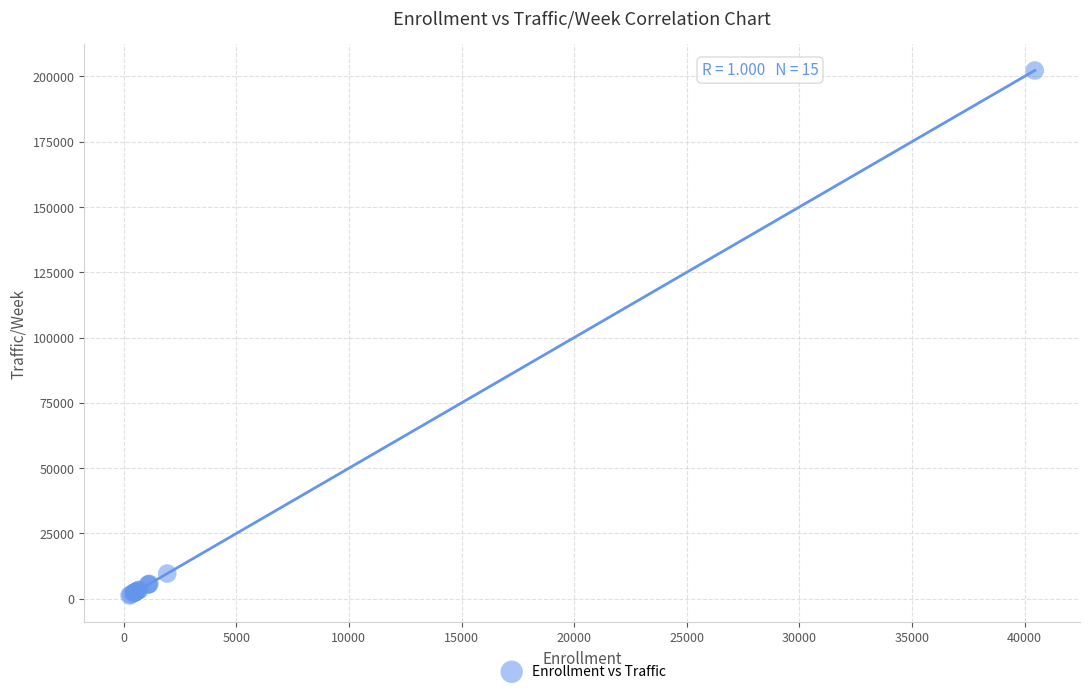

What Y value in the scatter plot is closest to 101777?

9675